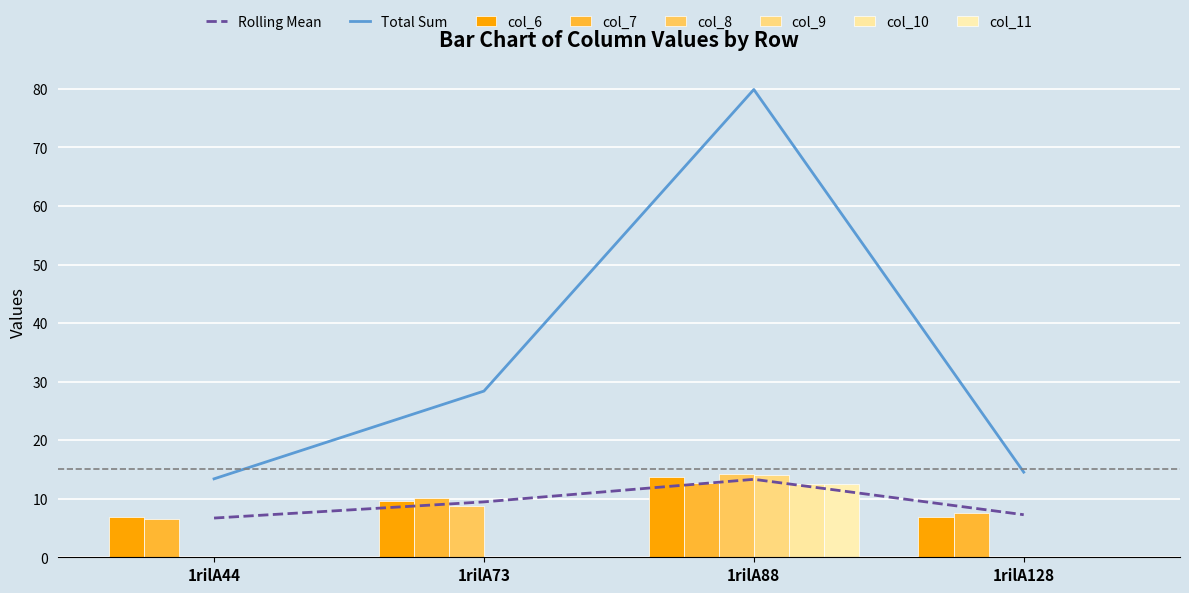

How many data points does each series have?

4